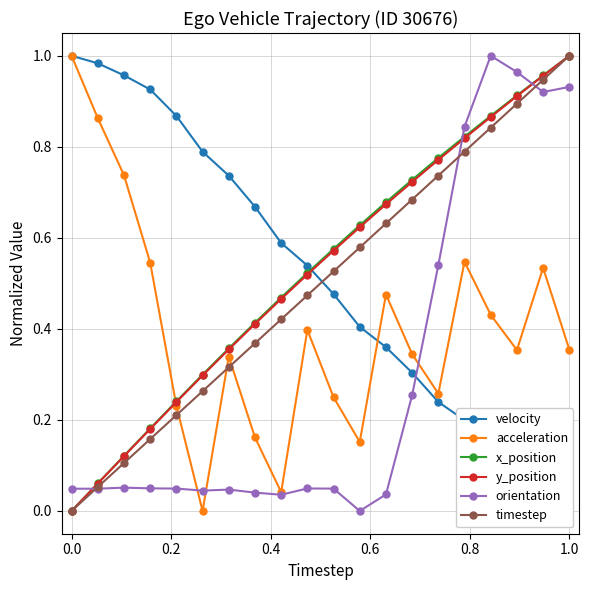

At how many categories does at least one series exceed 0?

20